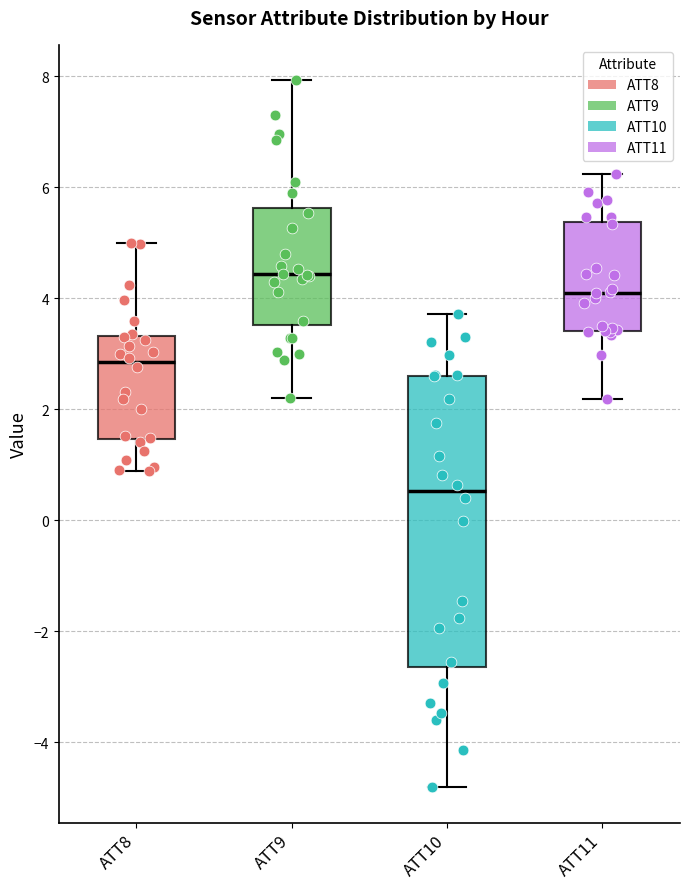

Reading left to right, transcribe this box plot: for each box, give where its median line is, the range the box spans, and where its two whiskers end, as read against the y-axis. The values are not printed on the chart, so give them approximately, as read against the axis.

ATT8: median 2.8, box 1.4 to 3.4, whiskers 0.8 to 5.0
ATT9: median 4.4, box 3.6 to 5.6, whiskers 2.2 to 8.0
ATT10: median 0.6, box -2.6 to 2.6, whiskers -4.8 to 3.8
ATT11: median 4.0, box 3.4 to 5.4, whiskers 2.2 to 6.2